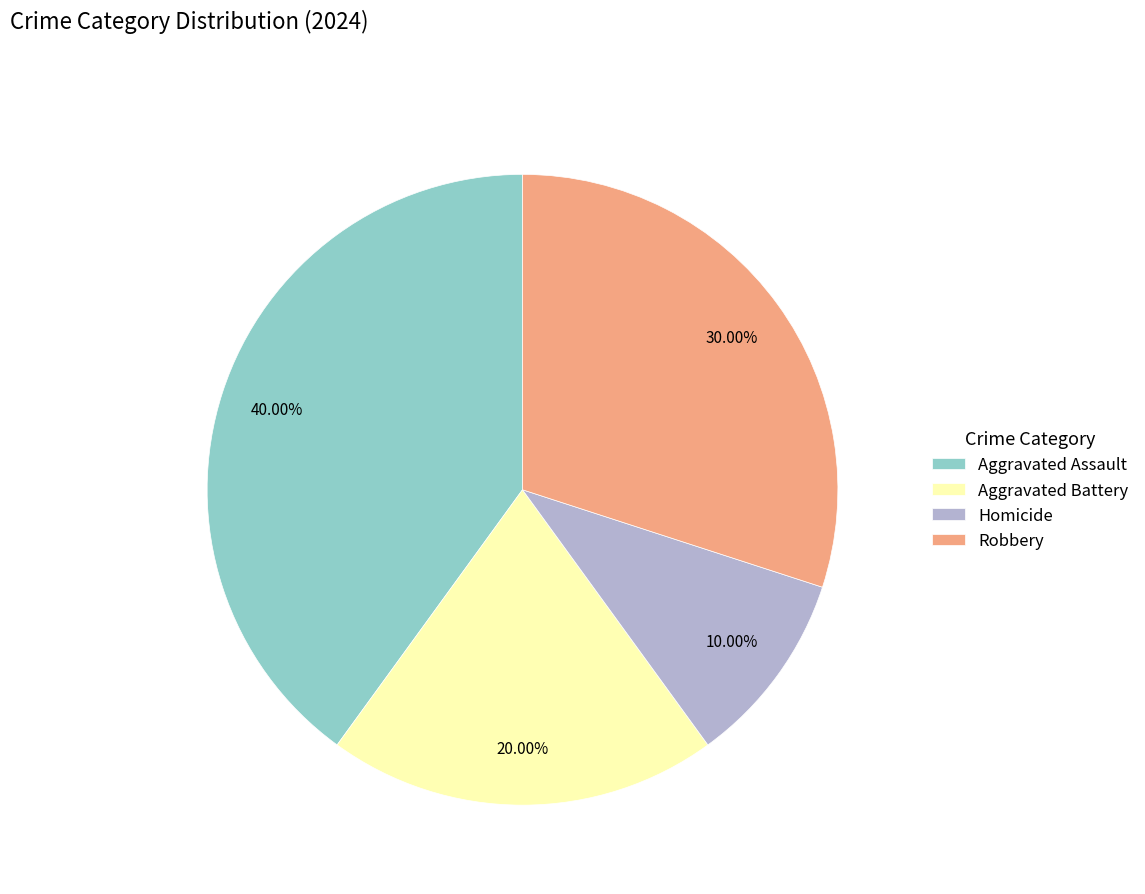

Rank the categories by value from lowest to highest.

Homicide, Aggravated Battery, Robbery, Aggravated Assault